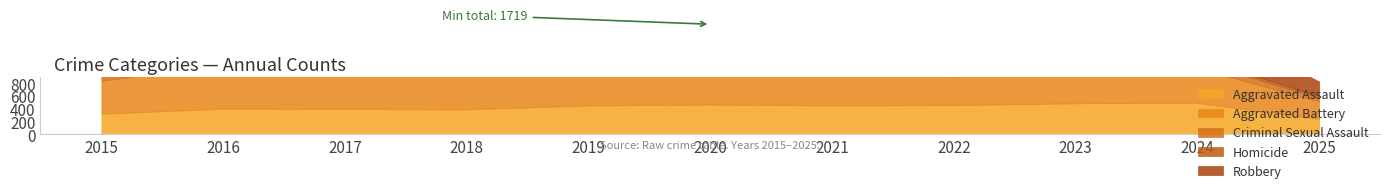

How many interior local peaks does the Aggravated Assault series have?

3